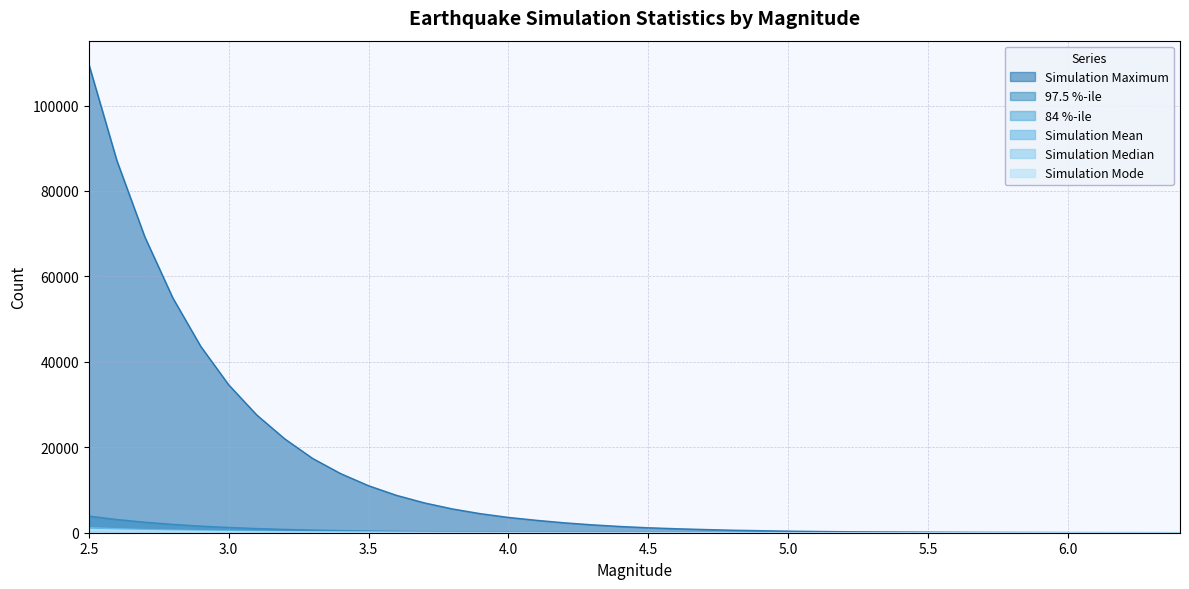

How many values in the 97.5 %-ile series are below 51?

20